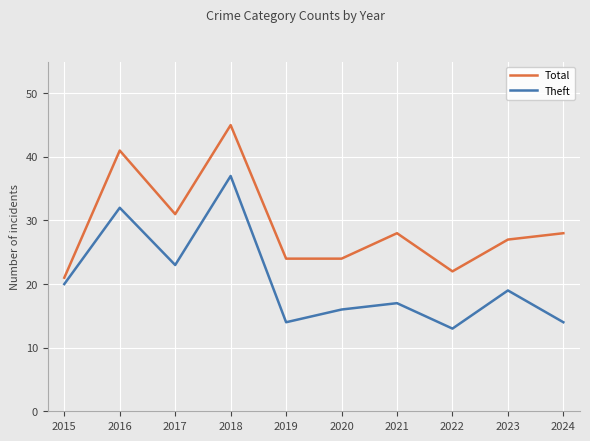

Does the chart display data point markers on the line(s)?

No